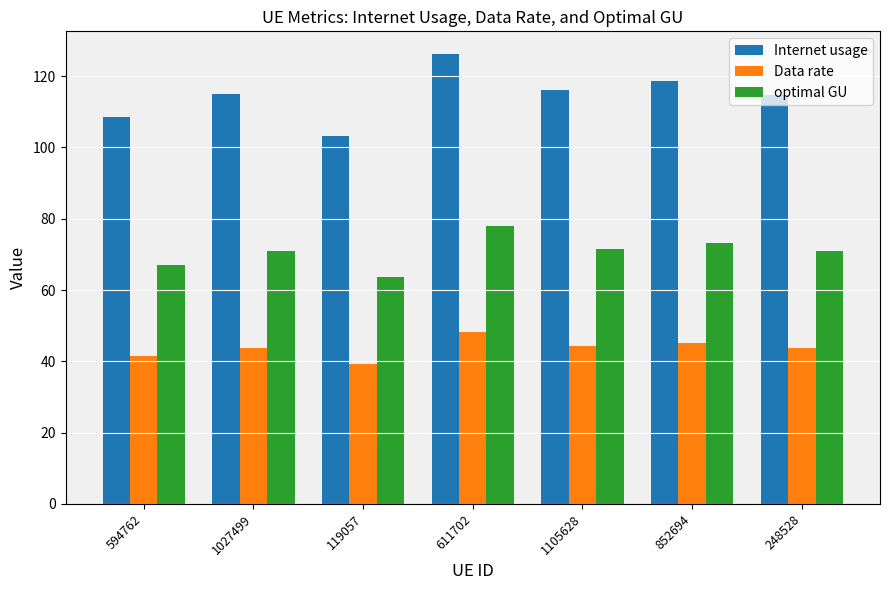

Which series has the largest total across all categories?

Internet usage